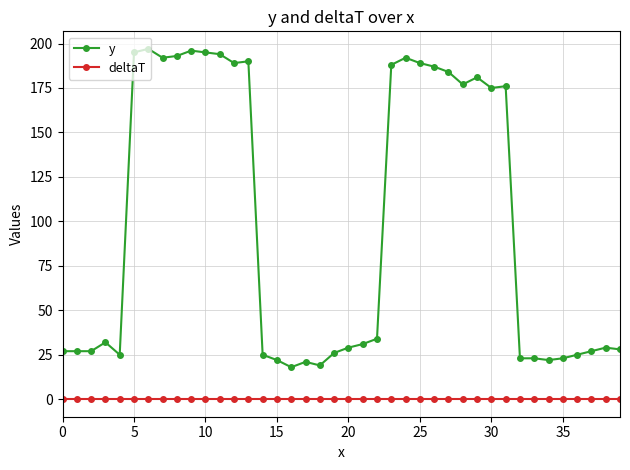

True or false: deltaT and y intersect in this chart.

False